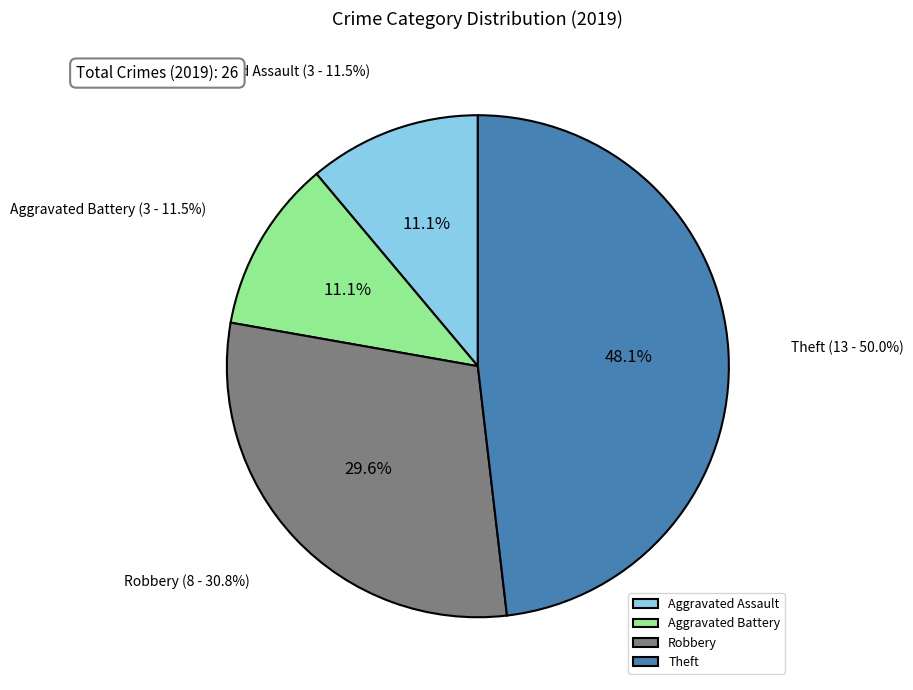

To the nearest percent, what is the difference between the Aggravated Assault and Theft slice percentages?

37%